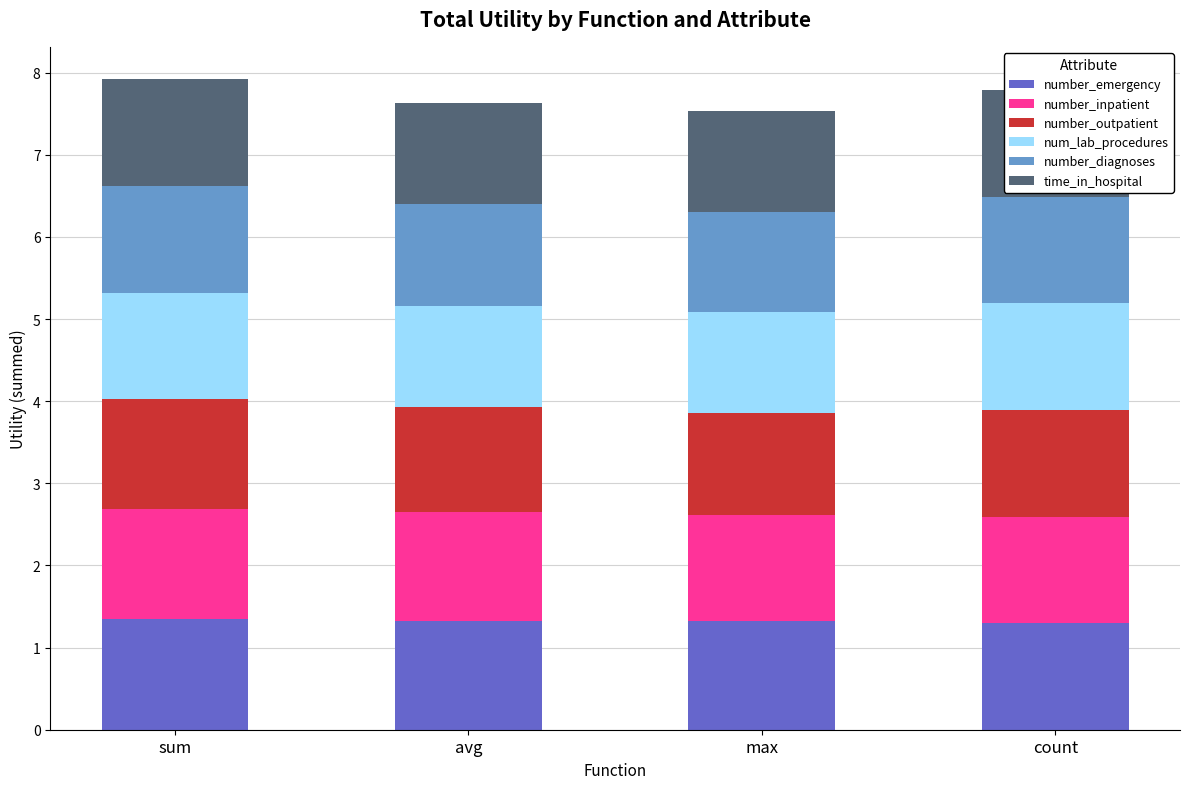

What is the total value across all series at sum?

7.9